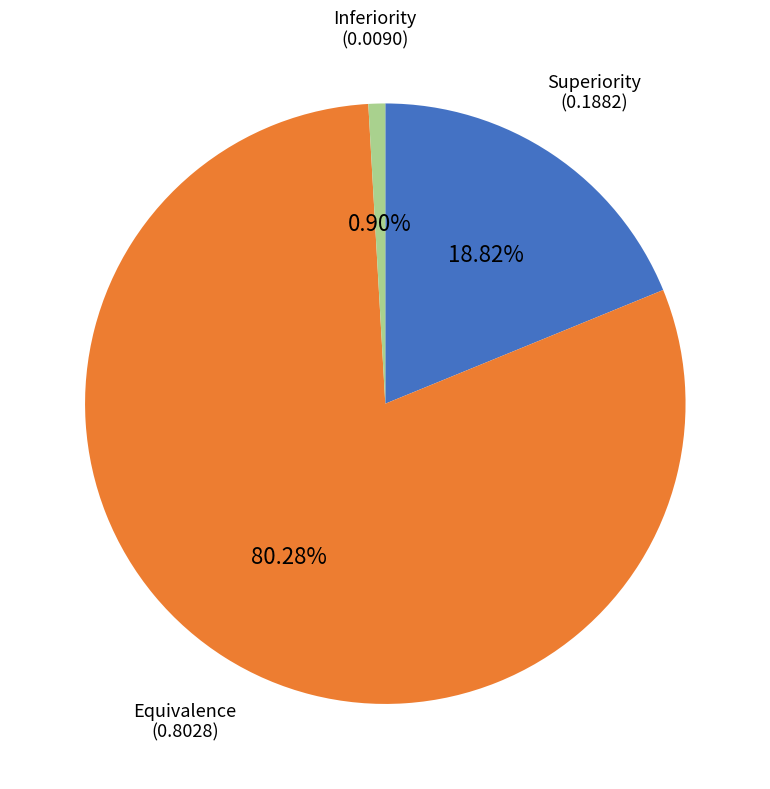

Approximately how many times larger is the value at Equivalence compared to Superiority?

4.3